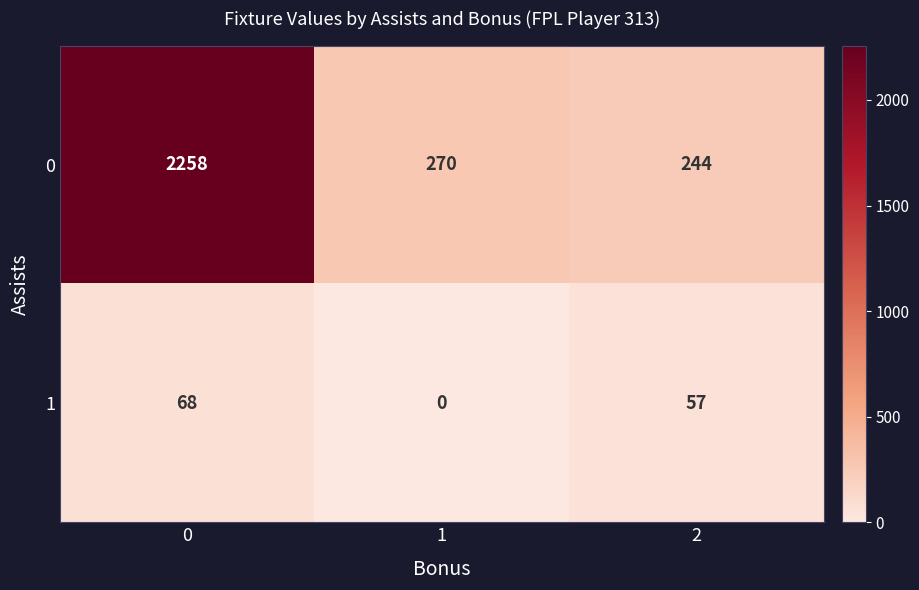

What is the spread (max minus min) of values at 1?

270